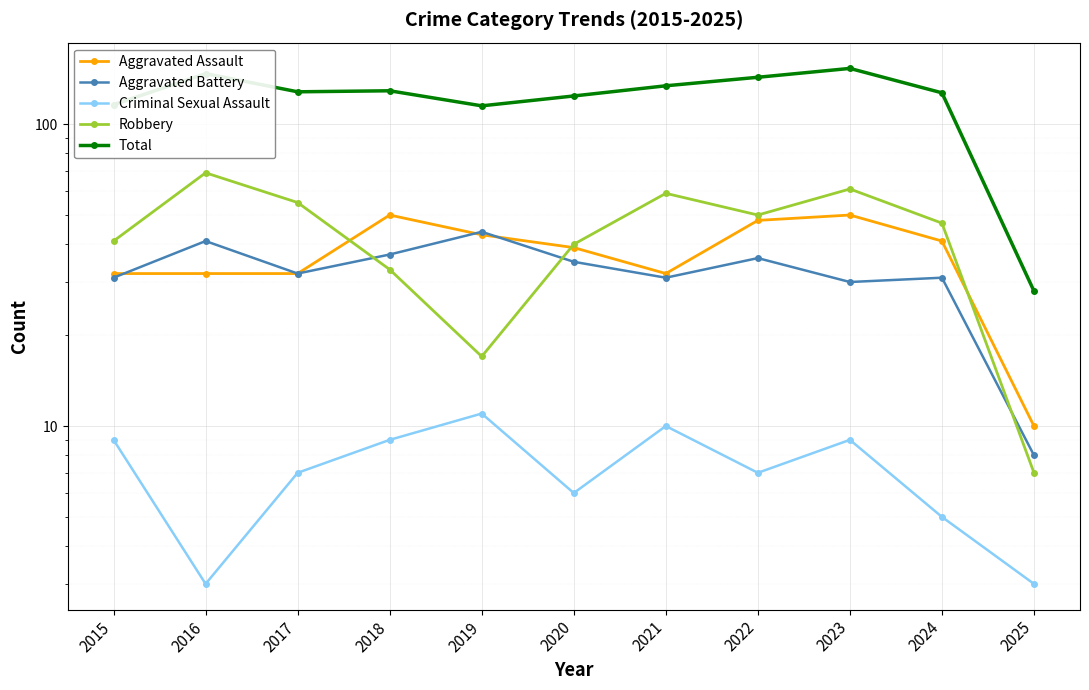

What is the spread (max minus min) of values at 2025?

25